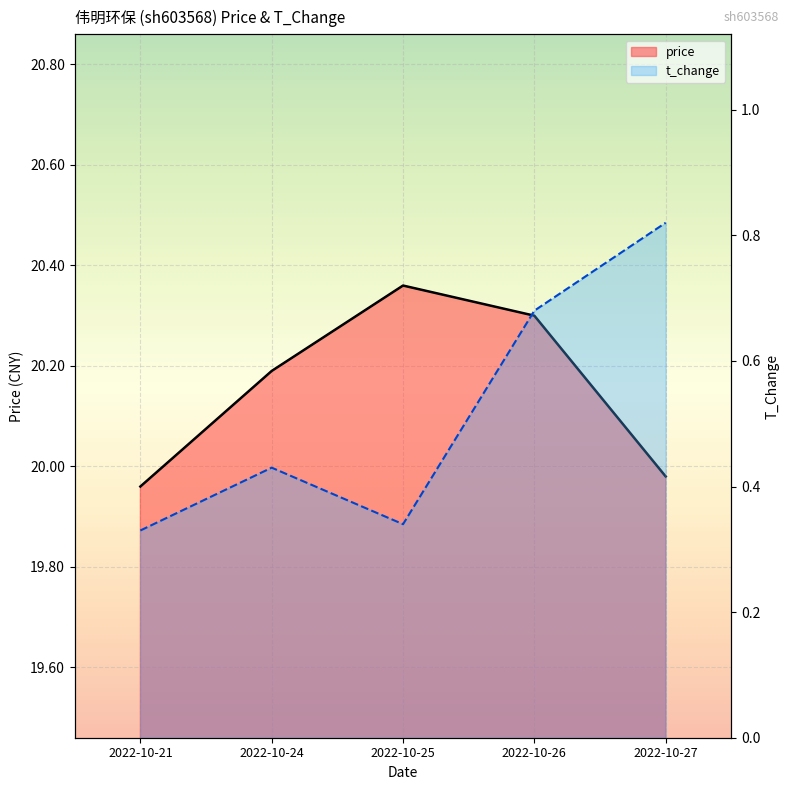

Is it true that price equals 20.0 at 2022-10-27?

True